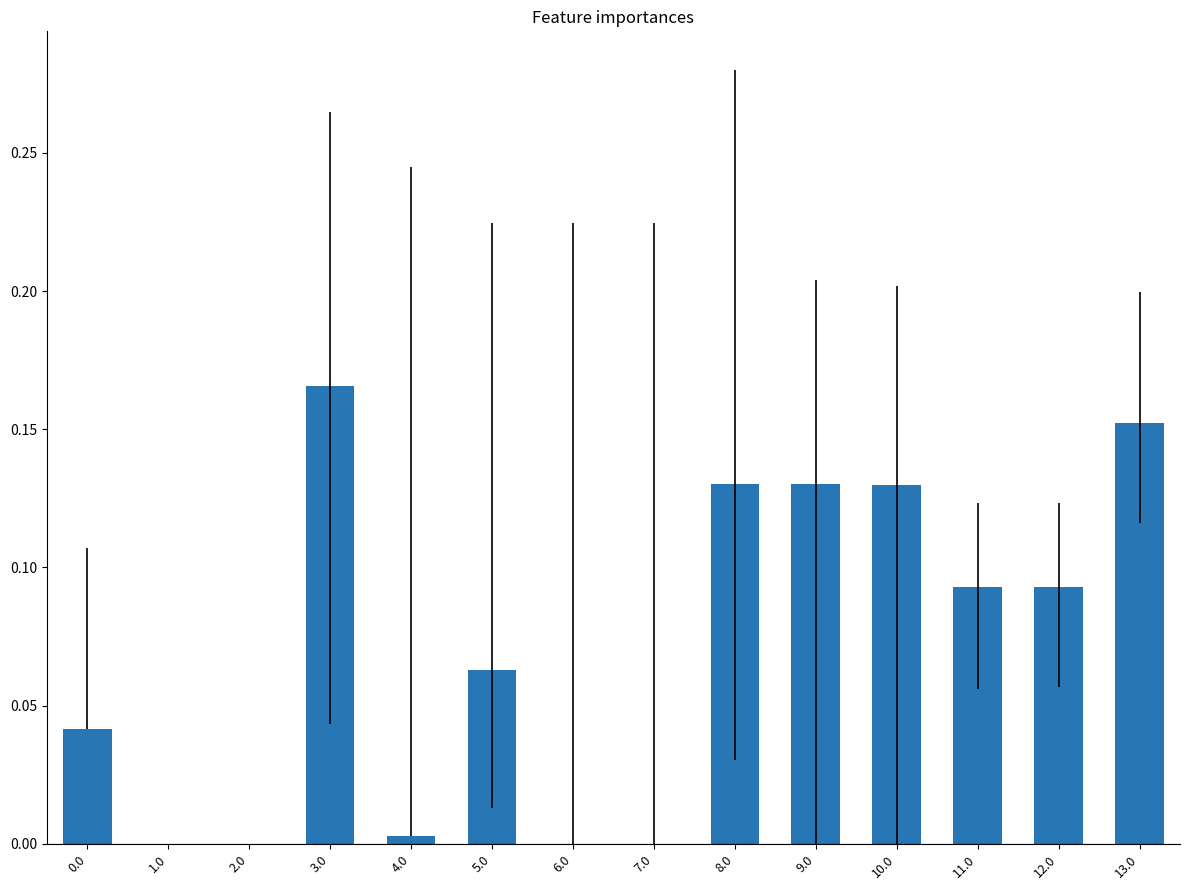

How many distinct data groups are displayed?

1